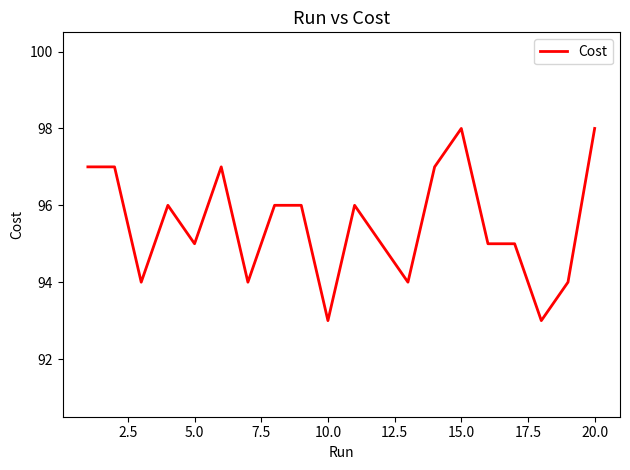

What is the difference between the maximum and minimum values?

5.0